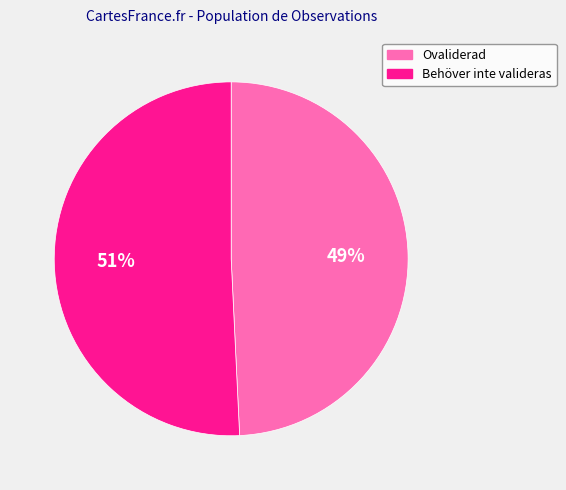

True or false: Behöver inte valideras accounts for 51% of the total.

True